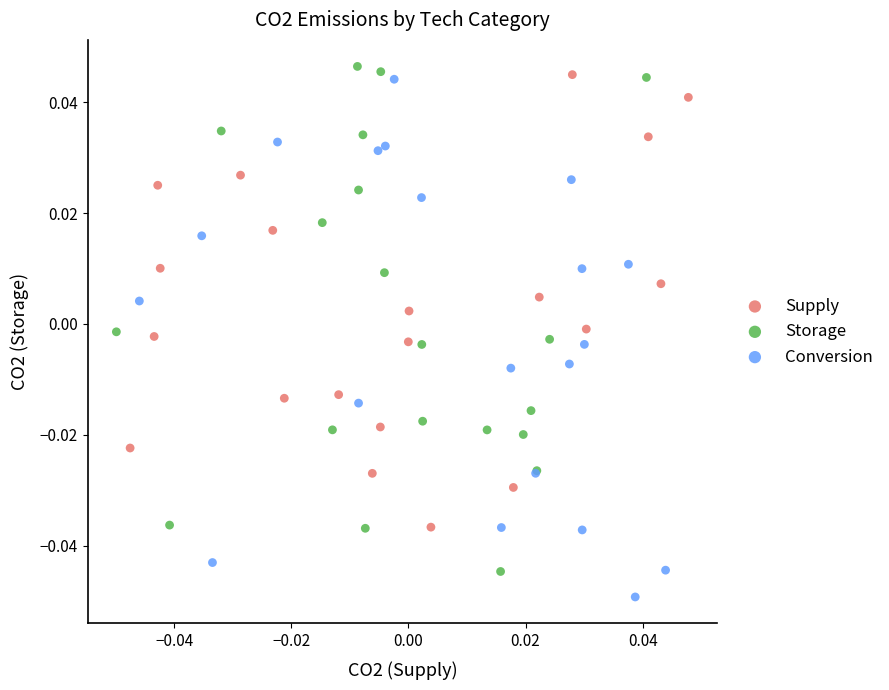

Which series reaches the maximum Y coordinate?

Storage